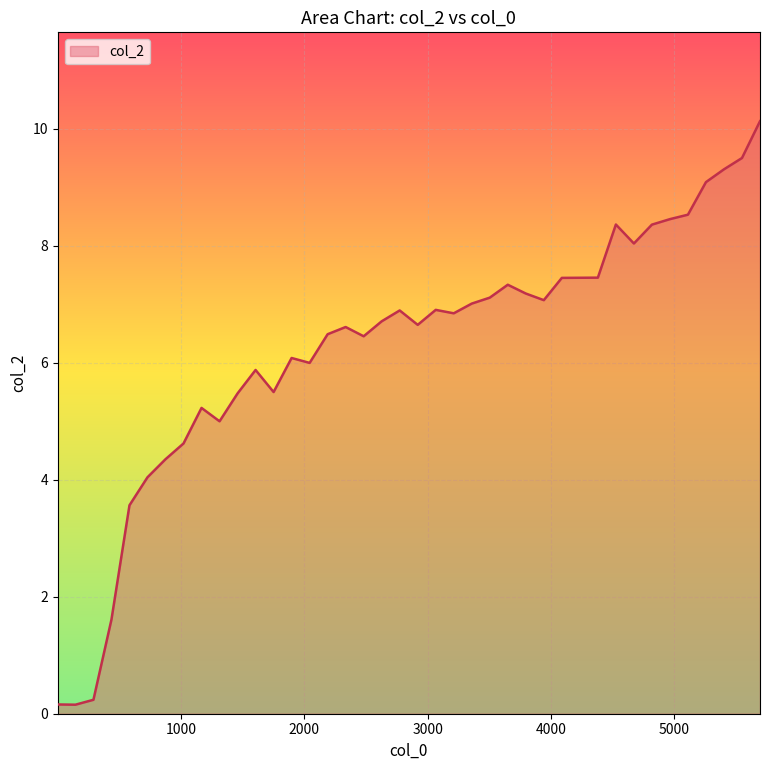

What is the difference between the maximum and minimum values?

10.0